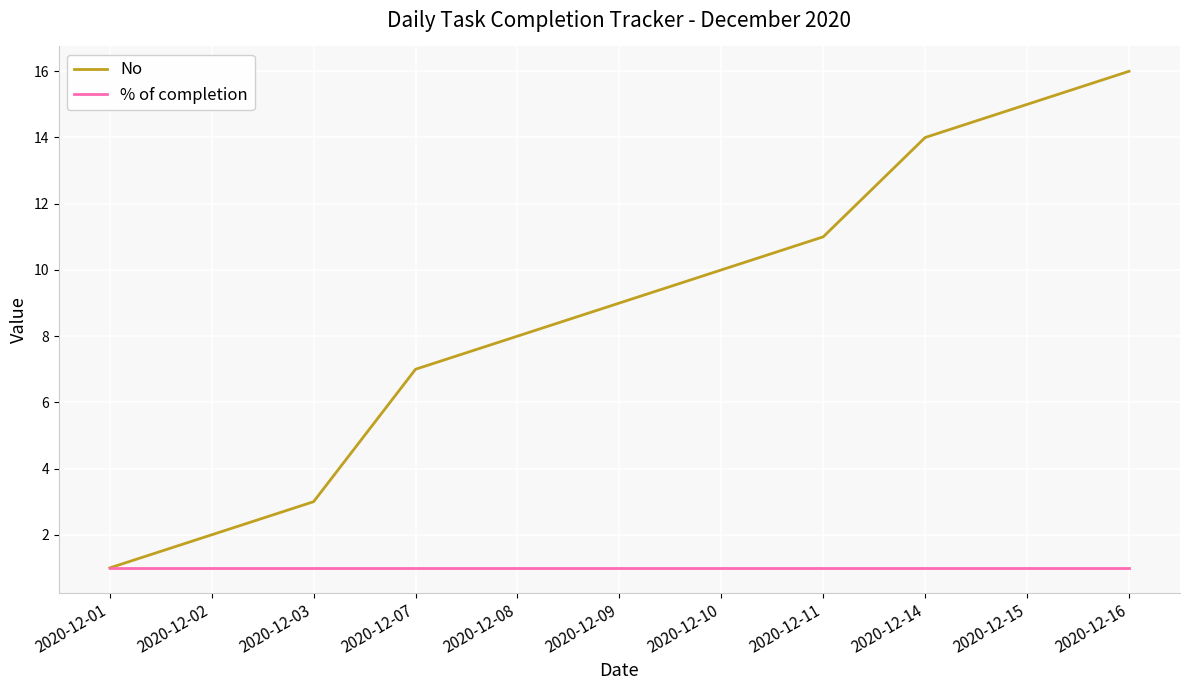

What is the difference between the highest and lowest values at 2020-12-09?

8